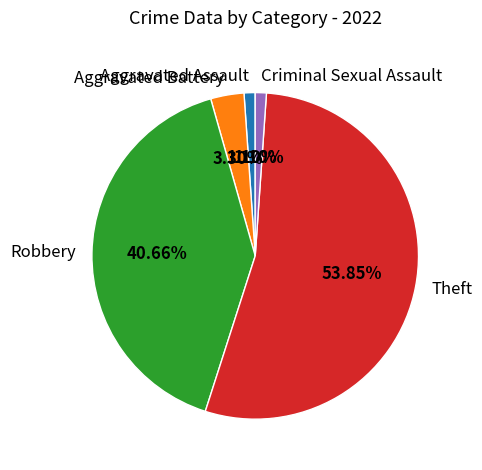

Is Theft the majority of the pie?

Yes